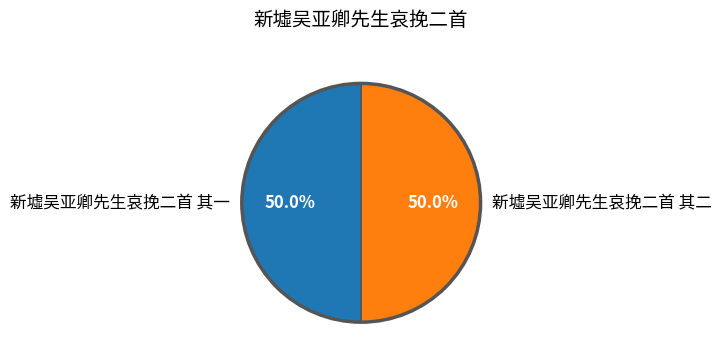

To the nearest percent, what portion does 新墟吴亚卿先生哀挽二首 其一 represent?

50%